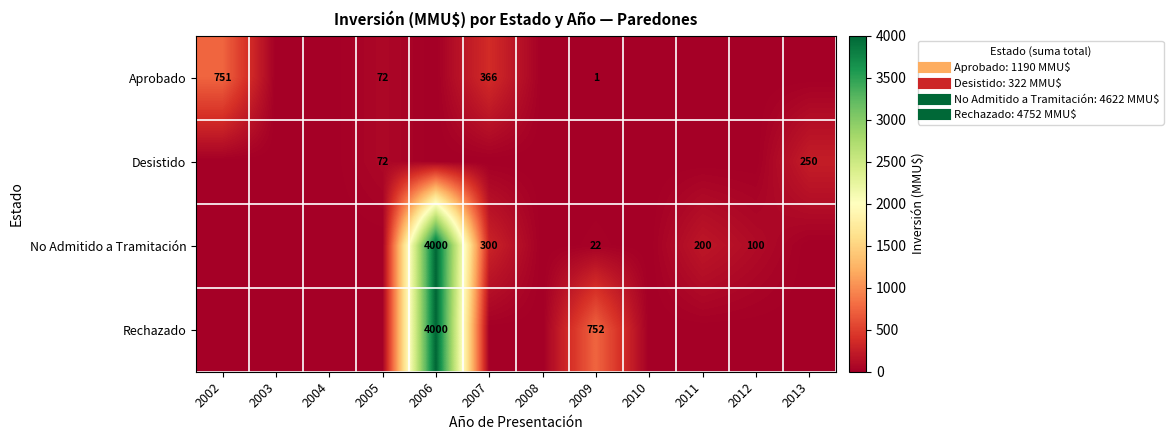

At which label does No Admitido a Tramitación reach its minimum?

2002